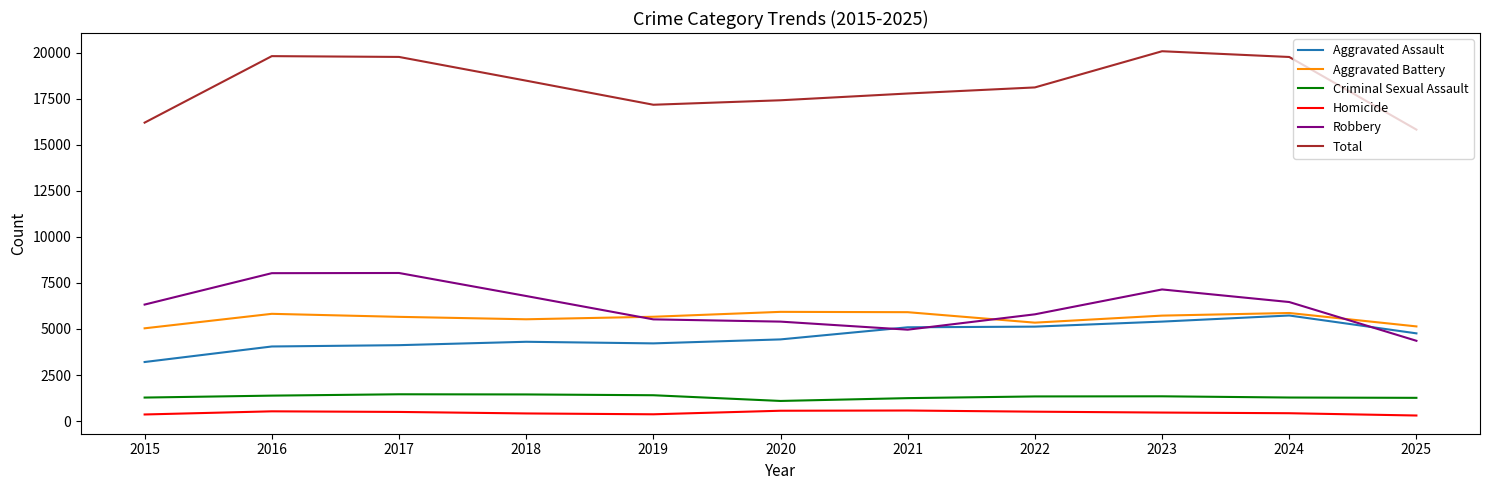

Which series changed the most between 2015 and 2024?

Total